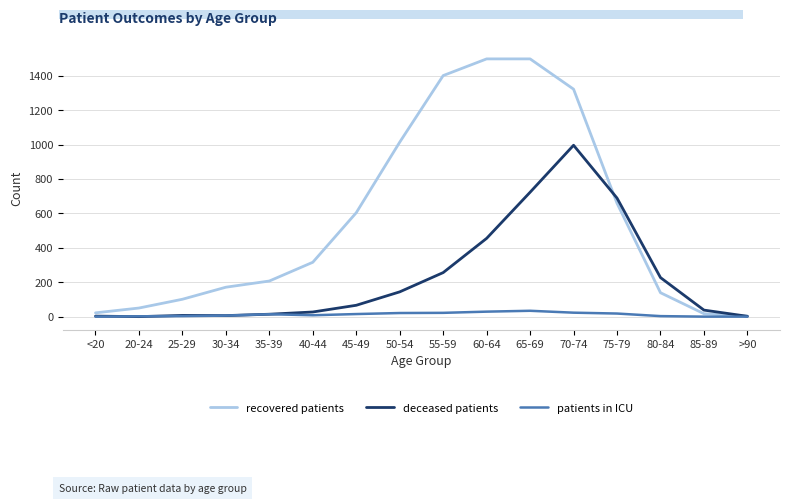

Which series has the largest total across all categories?

recovered patients